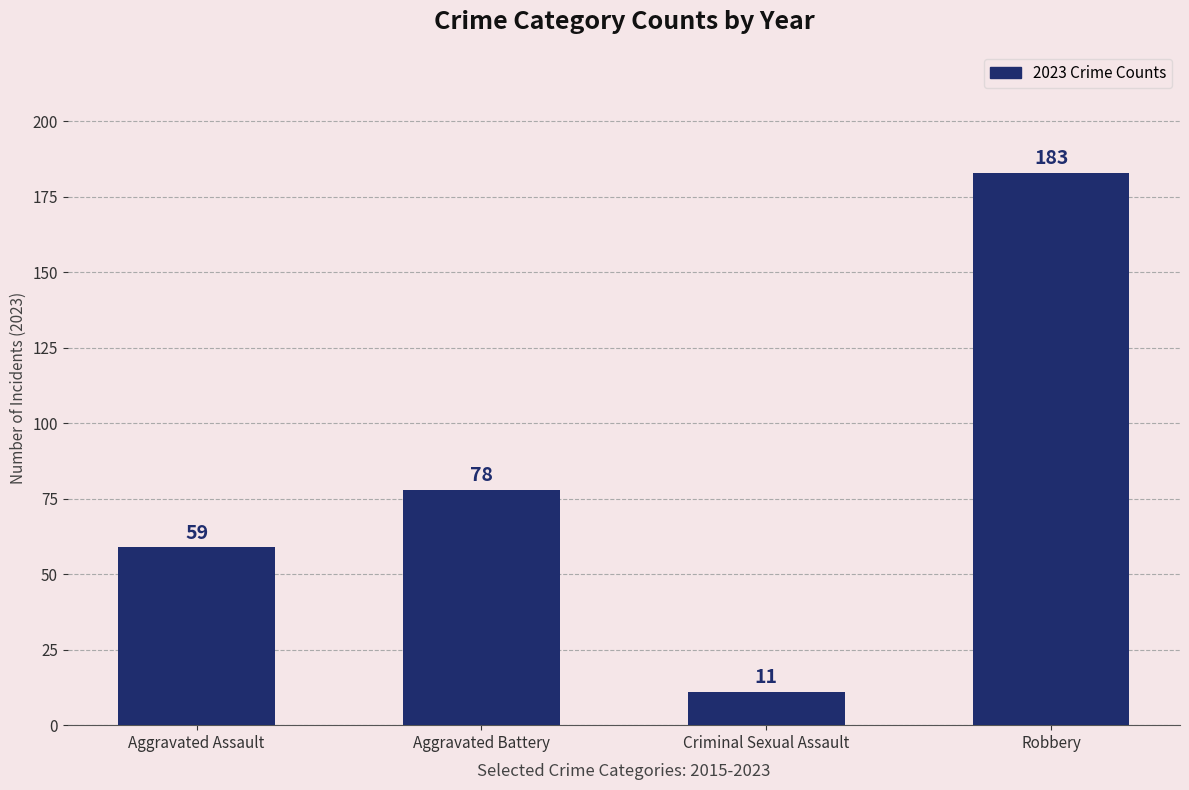

What is the approximate value at Robbery, to the nearest 50?

200